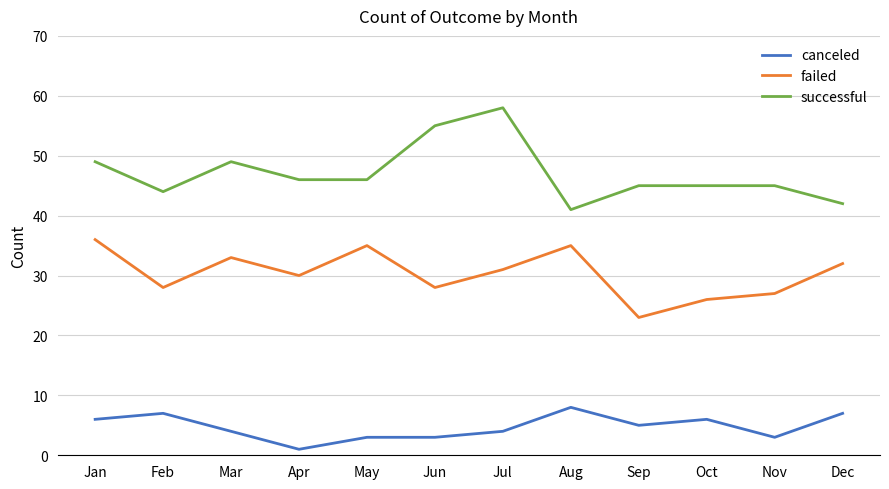

Rank the series by their maximum value, from lowest to highest.

canceled, failed, successful